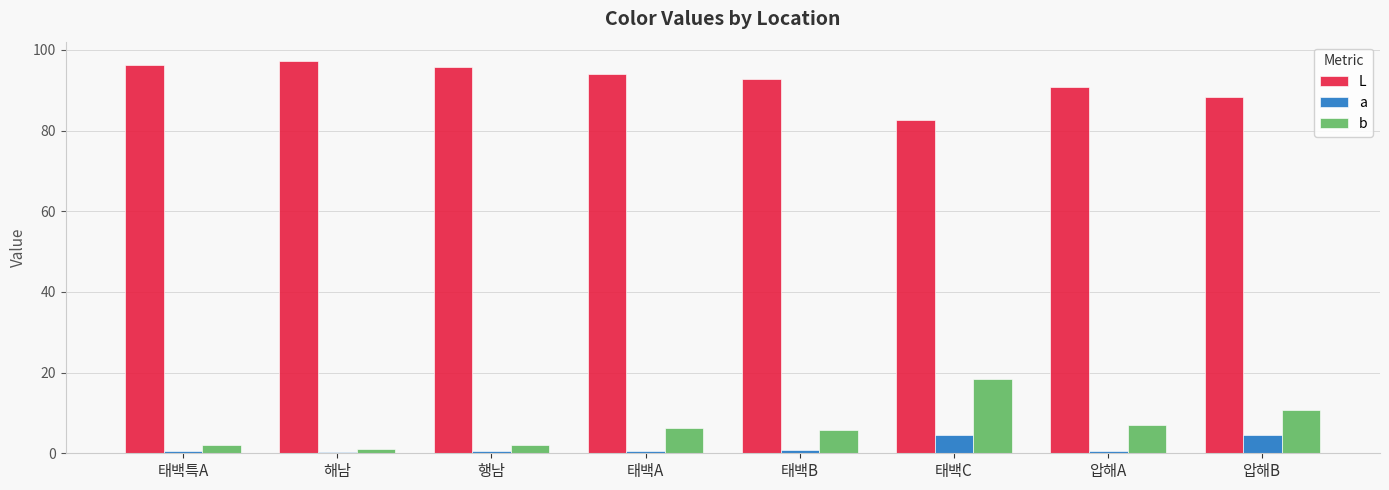

Is the value of b at 행남 greater than the value of a at 압해B?

No